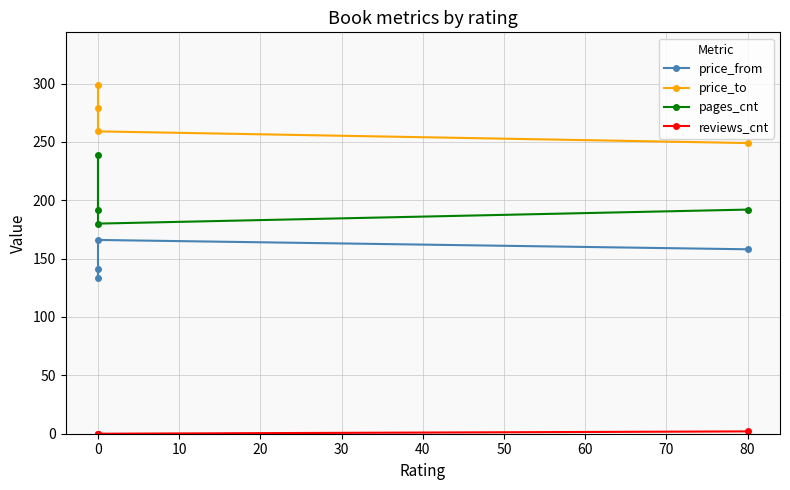

True or false: reviews_cnt and price_to intersect in this chart.

False